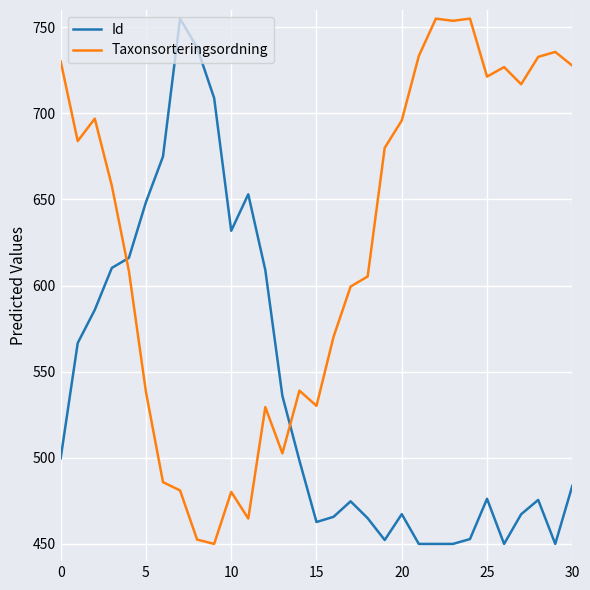

What is the sum of all Taxonsorteringsordning values?

19340.3